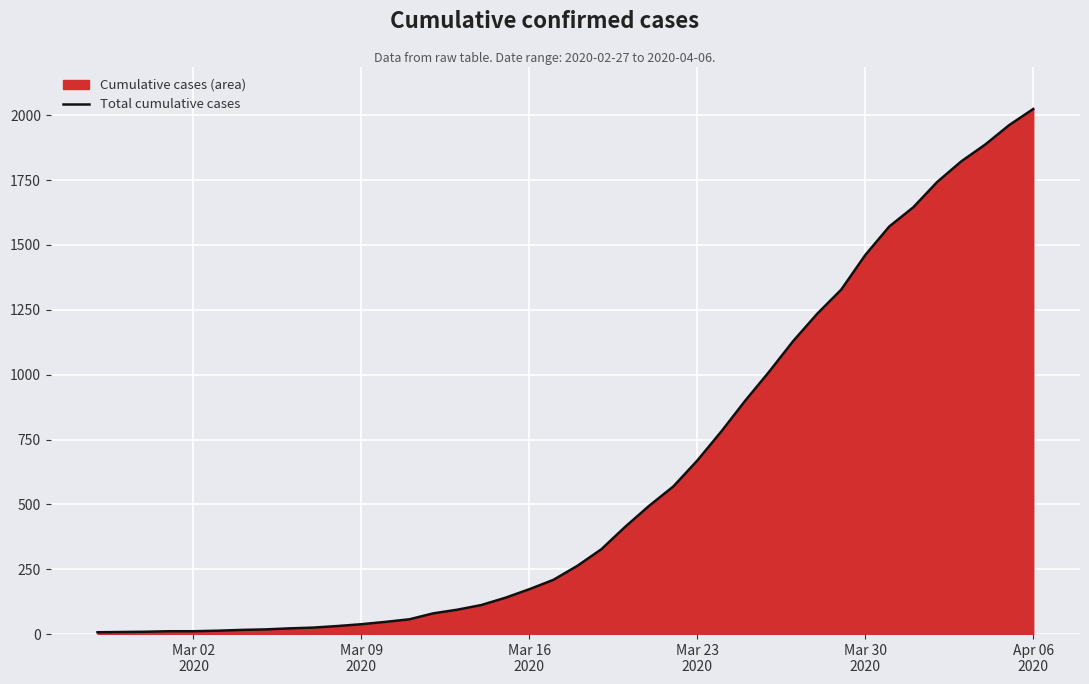

What is the maximum value shown in the chart?

2024